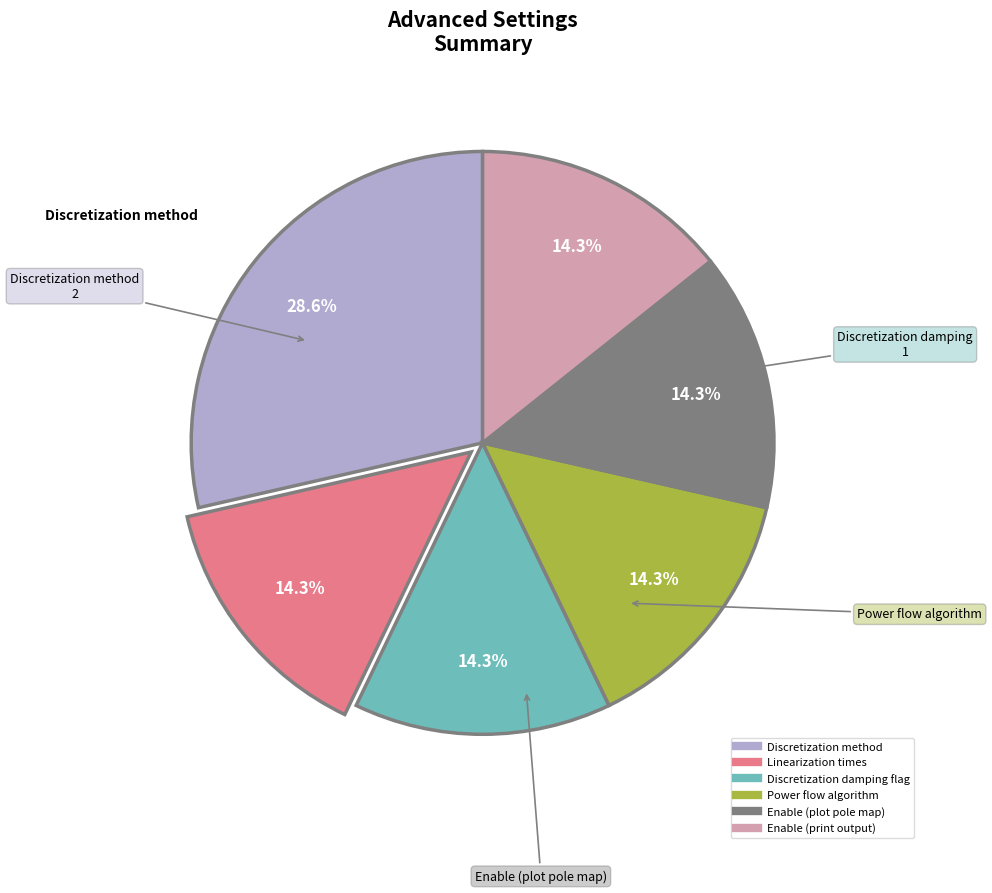

What is the largest slice in the pie chart?

Discretization method